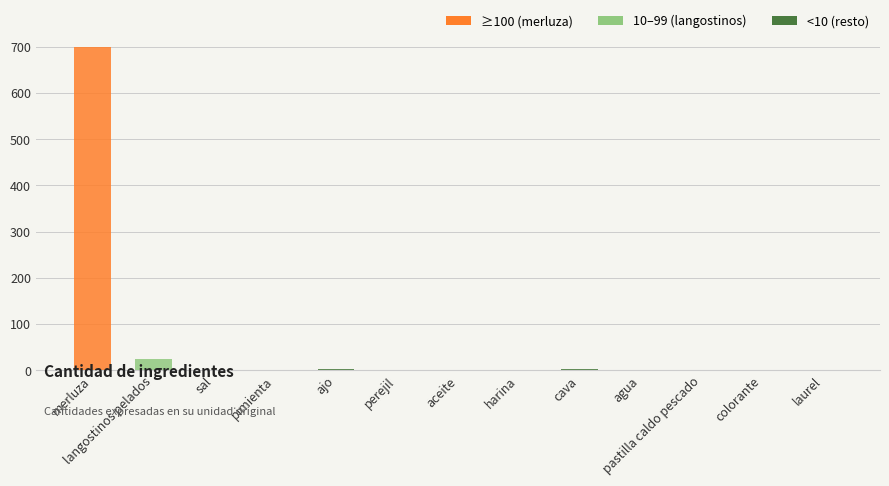

At which label is the value closest to 350?

langostinos pelados